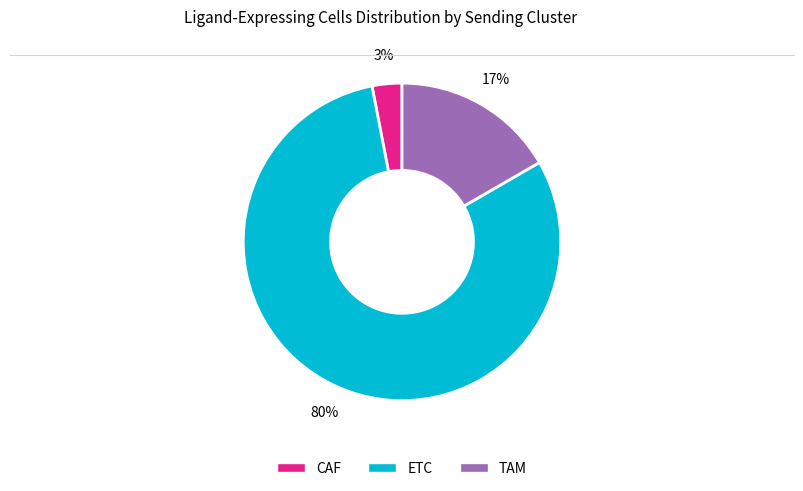

What is the smallest slice in the pie chart?

CAF